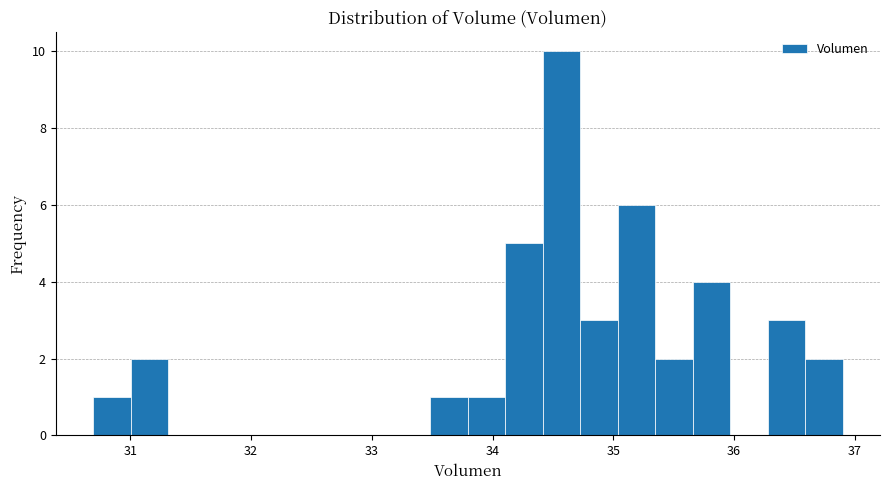

Read against the x-axis, roughly where is the centre of the tallest bar?

34.6